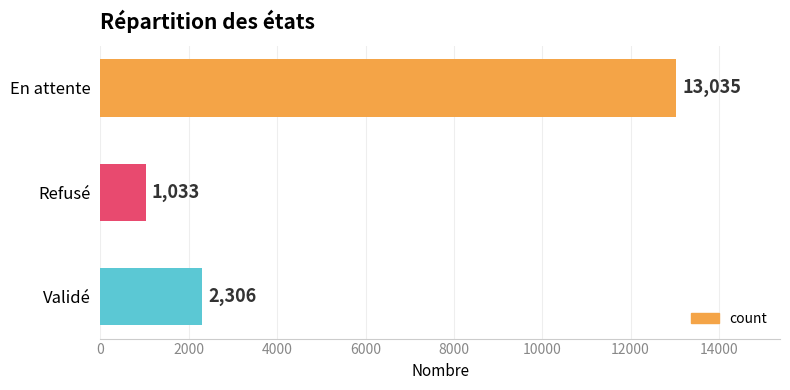

What is the greatest value displayed?

13035